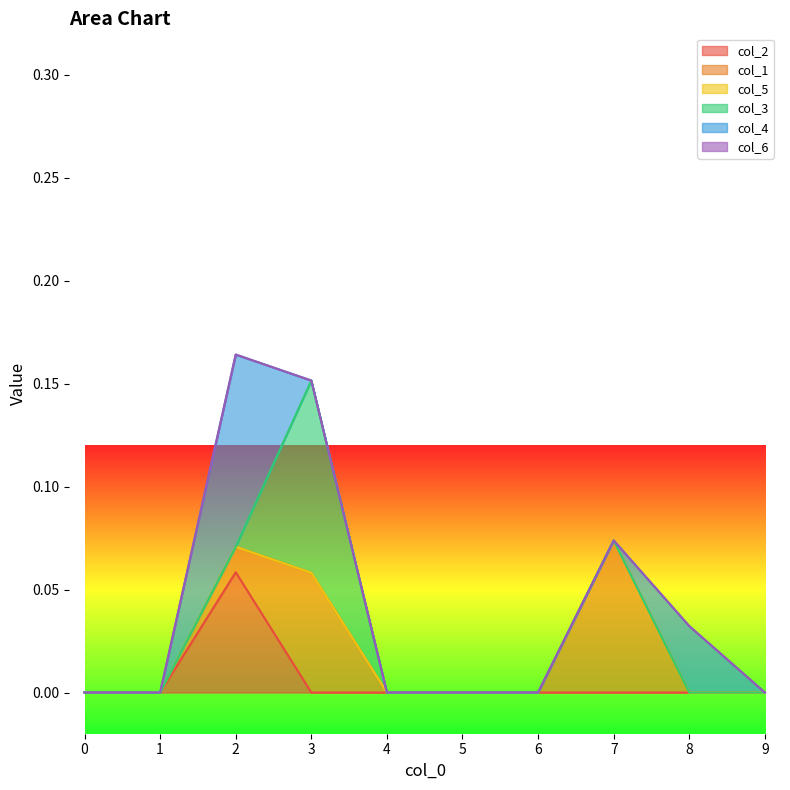

True or false: col_6 and col_5 cross at least once.

False